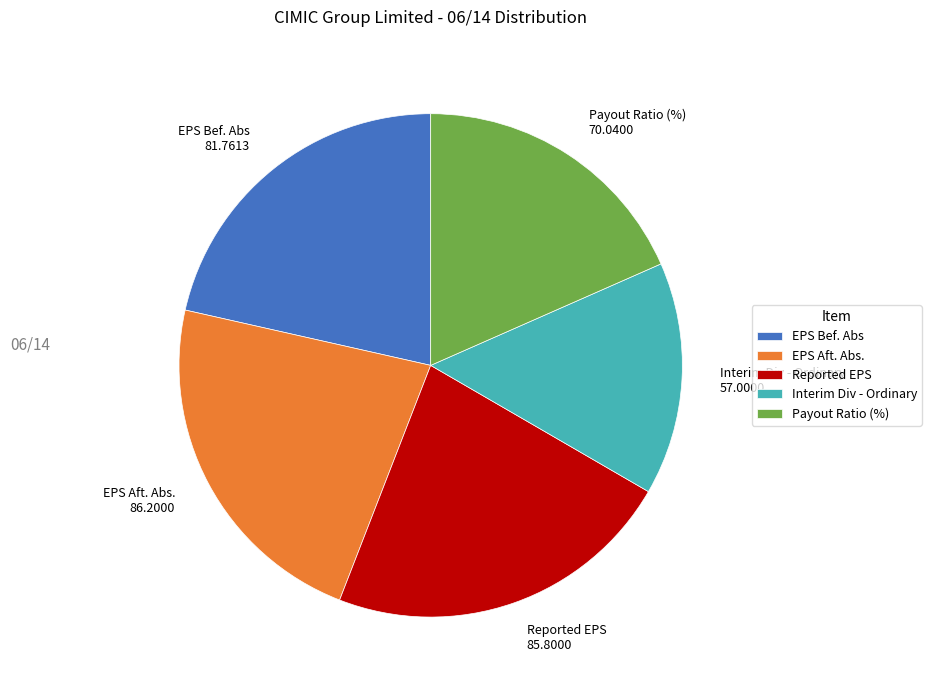

Which slice is the smallest?

Interim Div - Ordinary